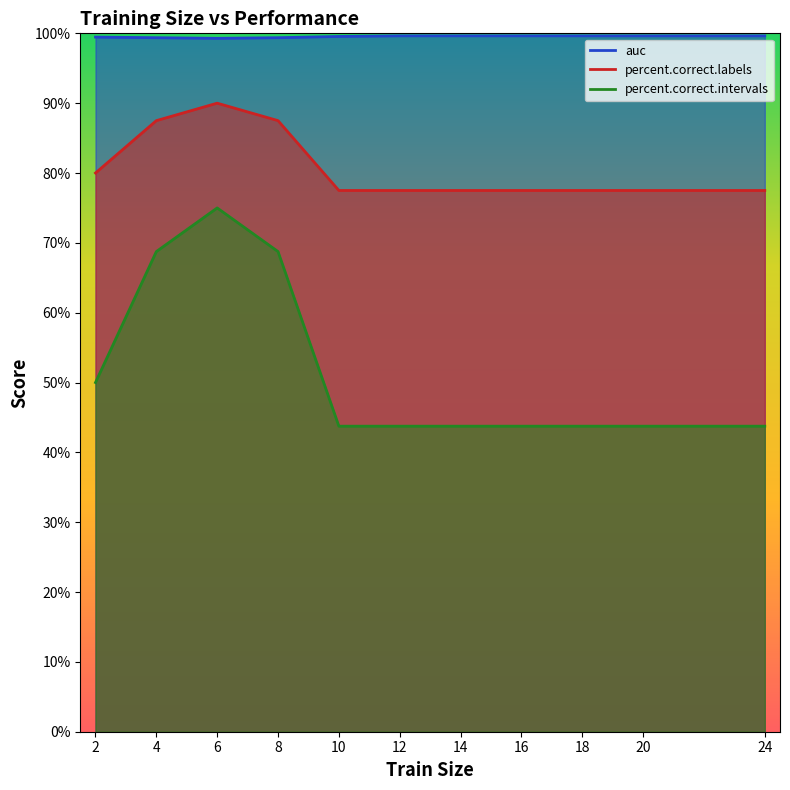

Which category has the lowest value in the percent.correct.labels series?

10